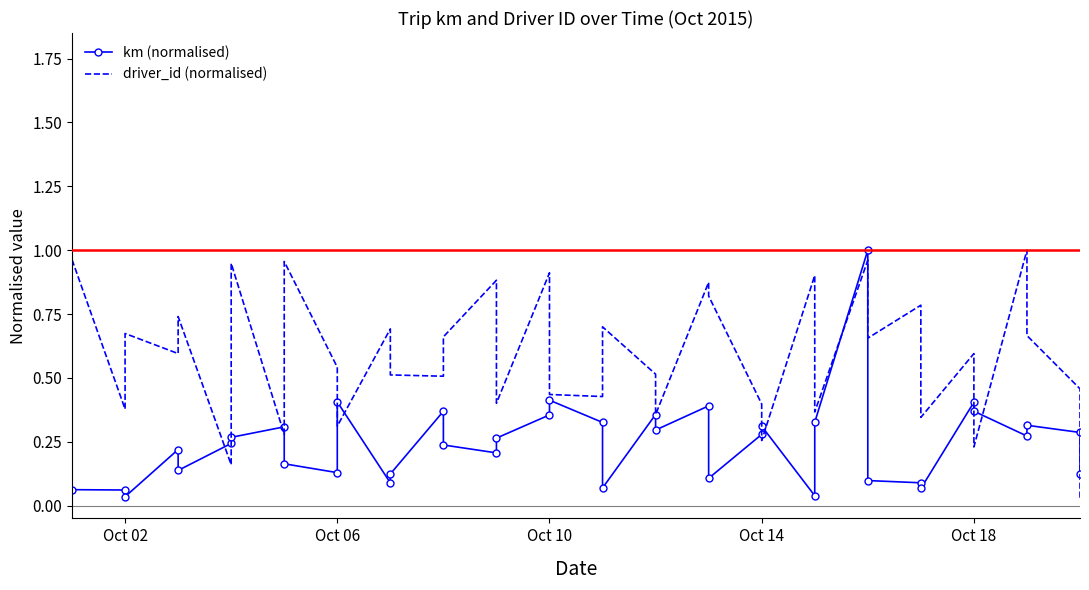

How many times do km (normalised) and driver_id (normalised) cross each other?

13